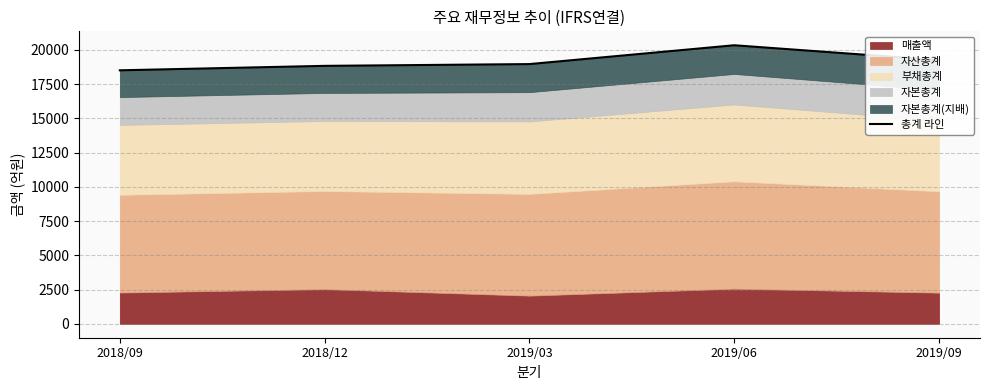

How many data points are less than 18960?

2